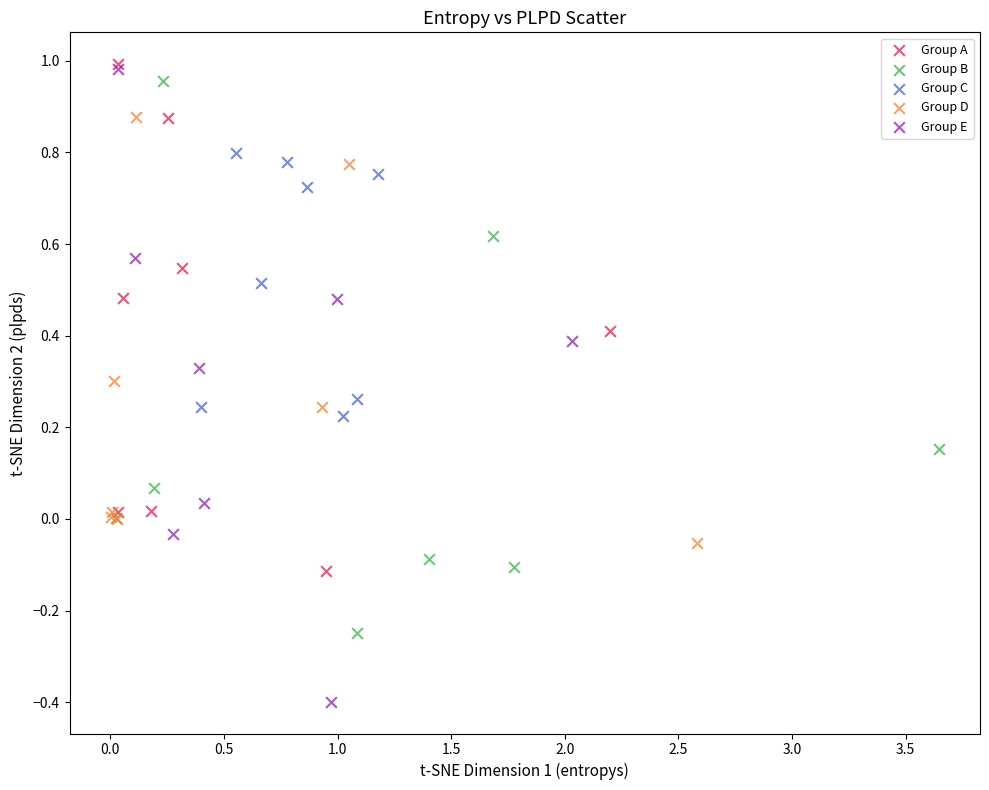

Which series contains the lowest Y value?

Group E